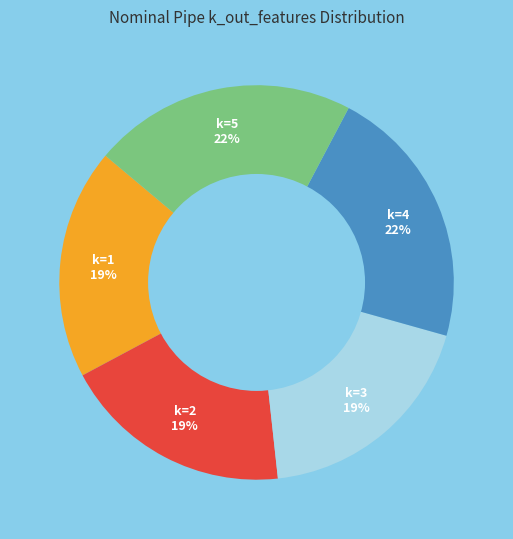

Does any single category account for the majority?

No